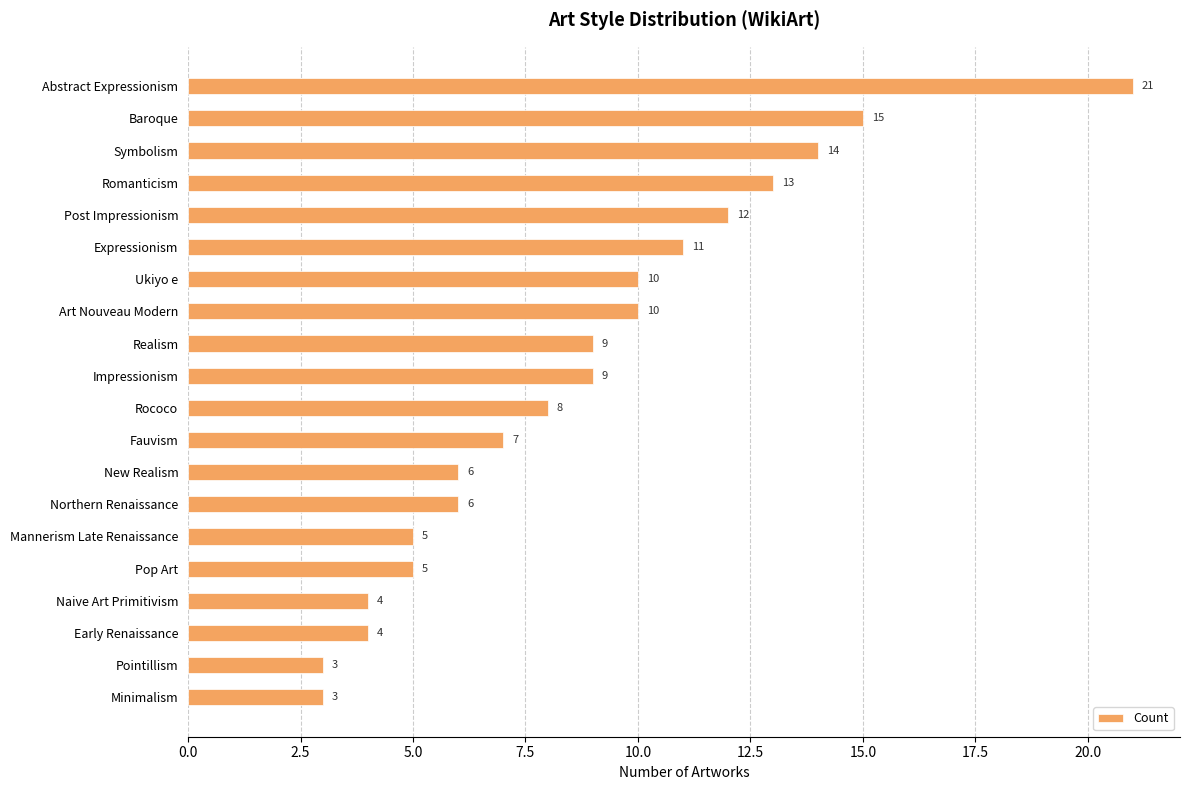

What is the average value?

9